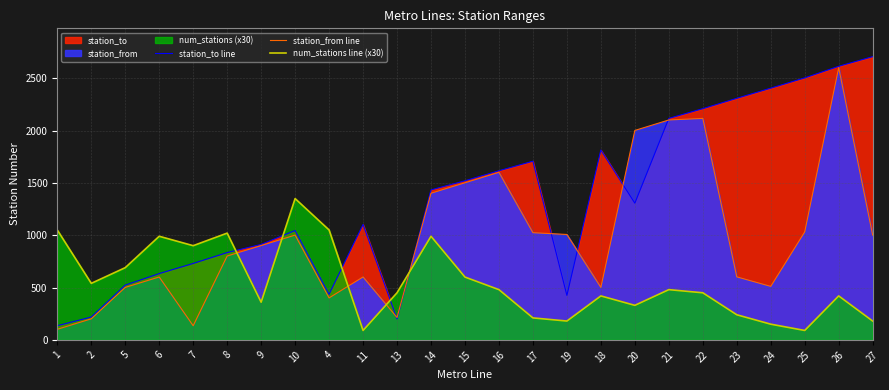

Reading left to right, list all the values displayed in this chart.

station_to line: 135	218	523	633	730	834	912	1045	435	1103	201	1433	1520	1616	1707	425	1814	1306	2116	2209	2308	2405	2503	2614	2706
station_from line: 101	201	501	601	135	801	901	1001	401	601	214	1401	1501	1601	1024	1007	501	2001	2101	2116	602	511	1032	2601	1001
num_stations line (x30): 1050	540	690	990	900	1020	360	1350	1050	90	450	990	600	480	210	180	420	330	480	450	240	150	90	420	180